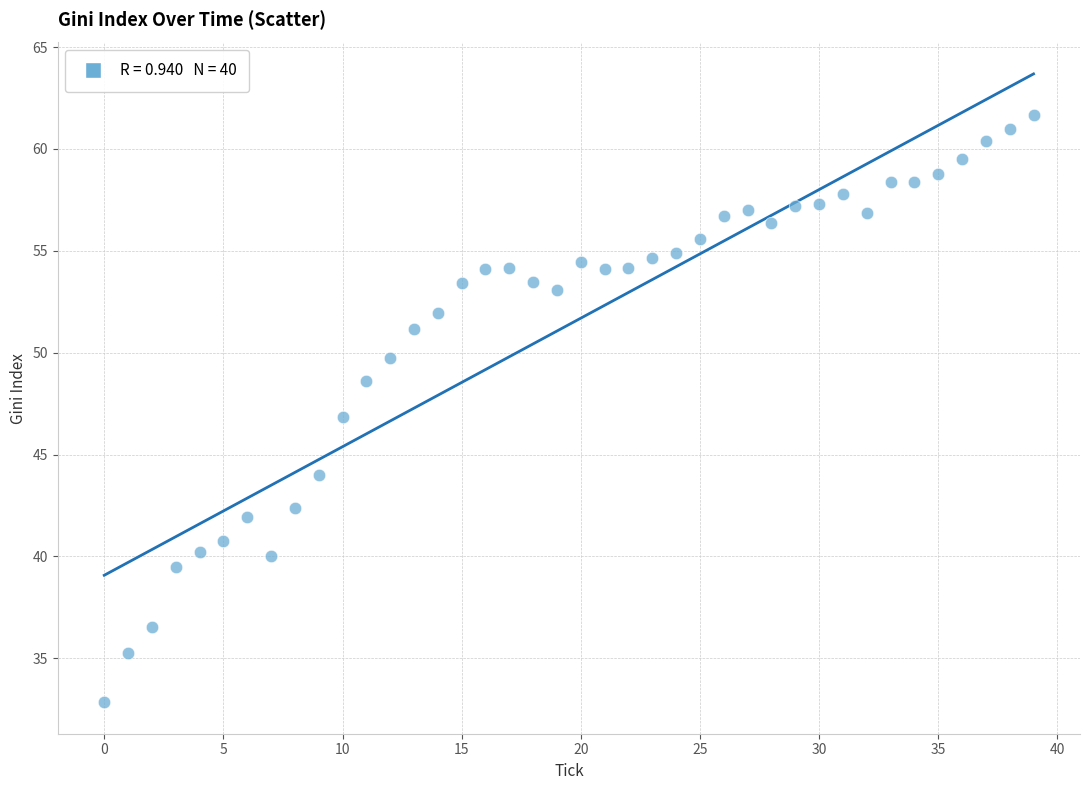

What is the range of Y values (max minus min)?

28.8